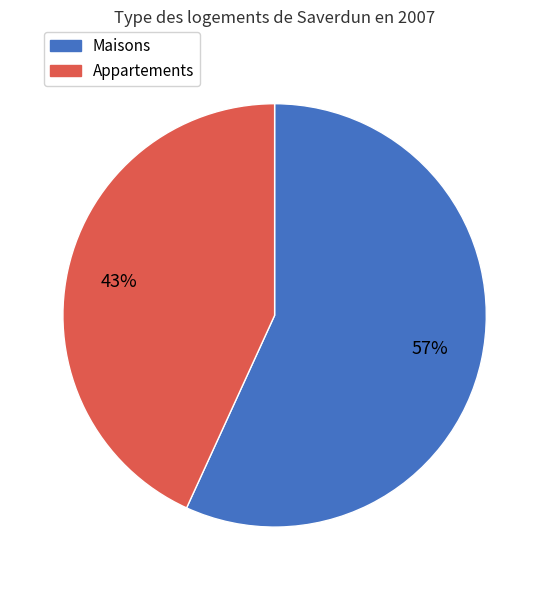

Does any single category account for the majority?

Yes